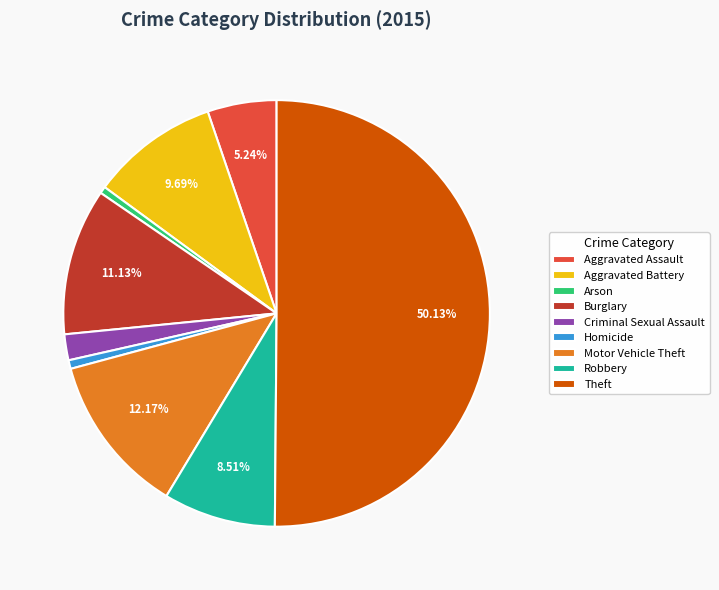

To the nearest percent, what is the average slice percentage?

11%